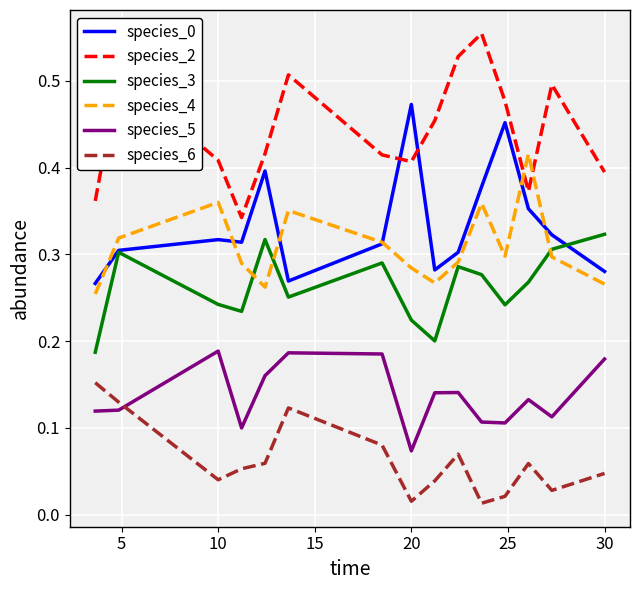

At how many categories does at least one series exceed 0?

15